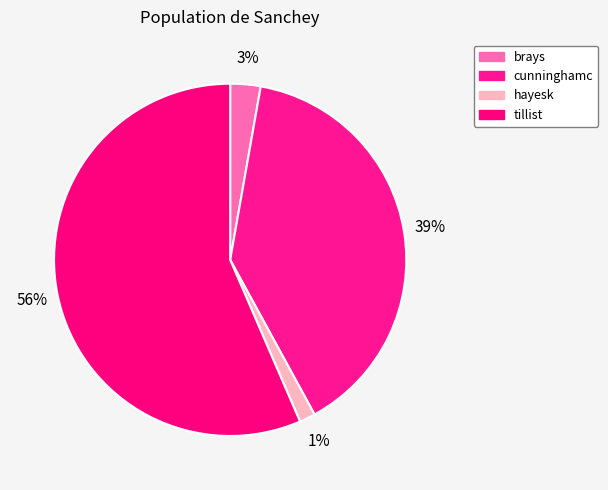

Does hayesk account for over 50% of the chart?

No